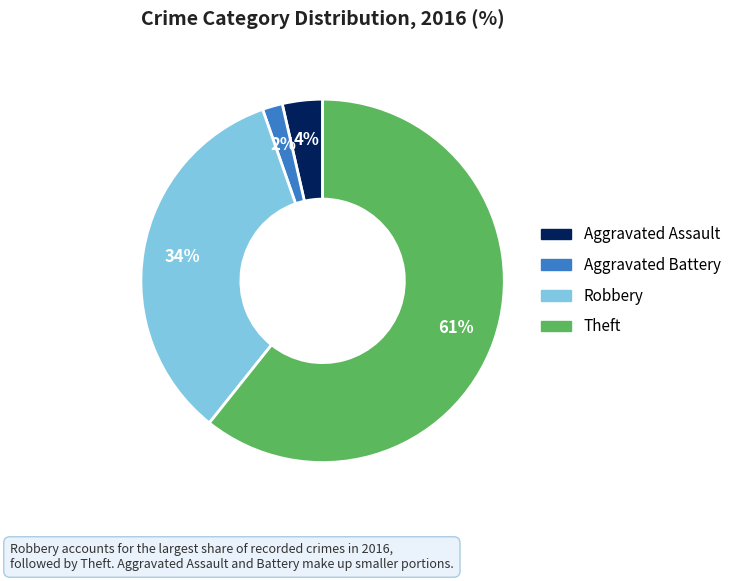

What is the ratio of the value at Robbery to the value at Theft?

0.6